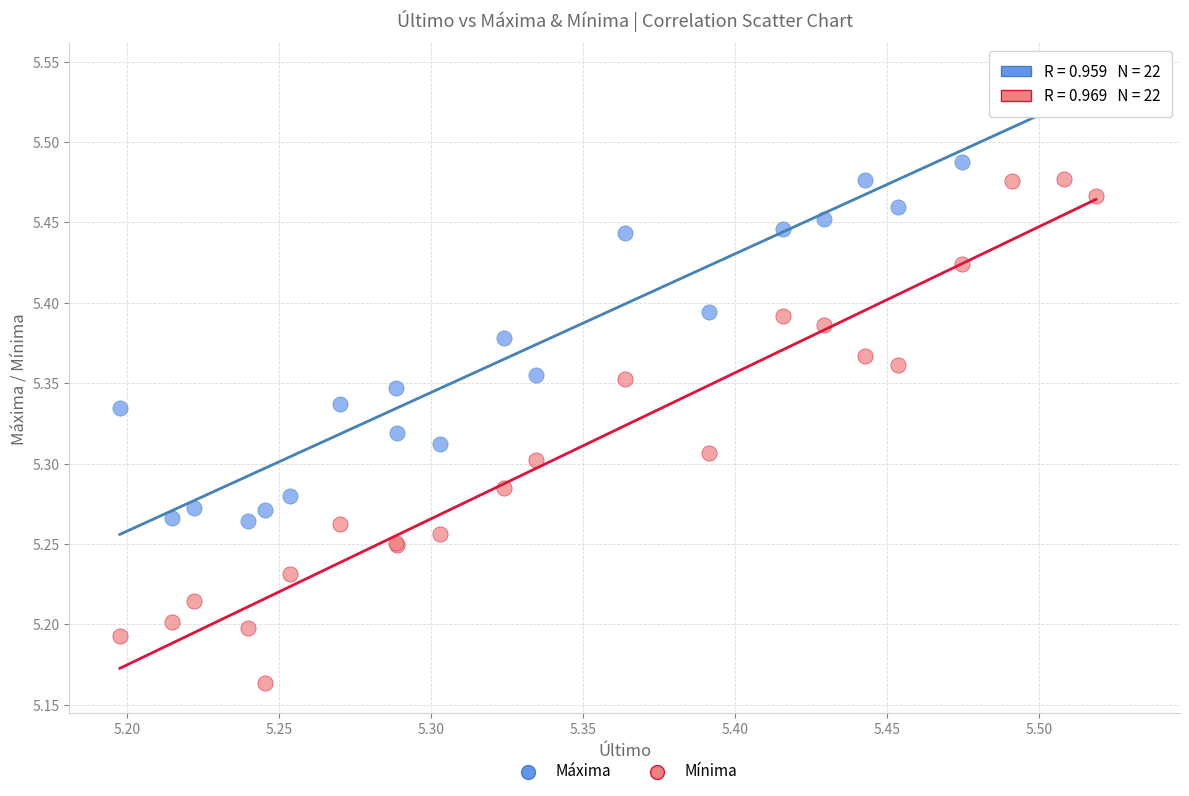

What is the X range (max minus min) for the scatter plot?

0.3